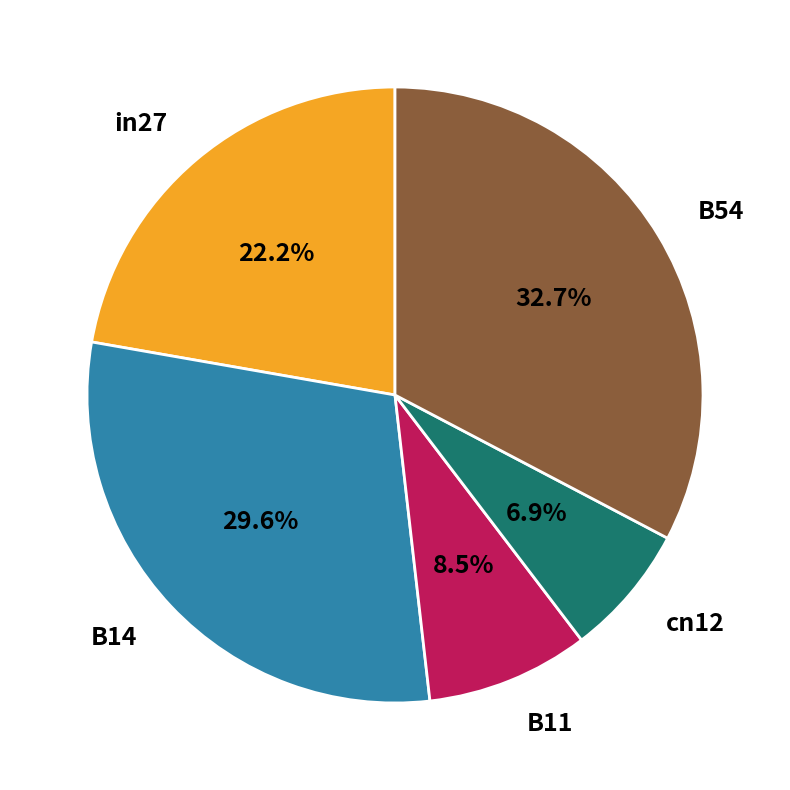

How many segments does this pie chart have?

5